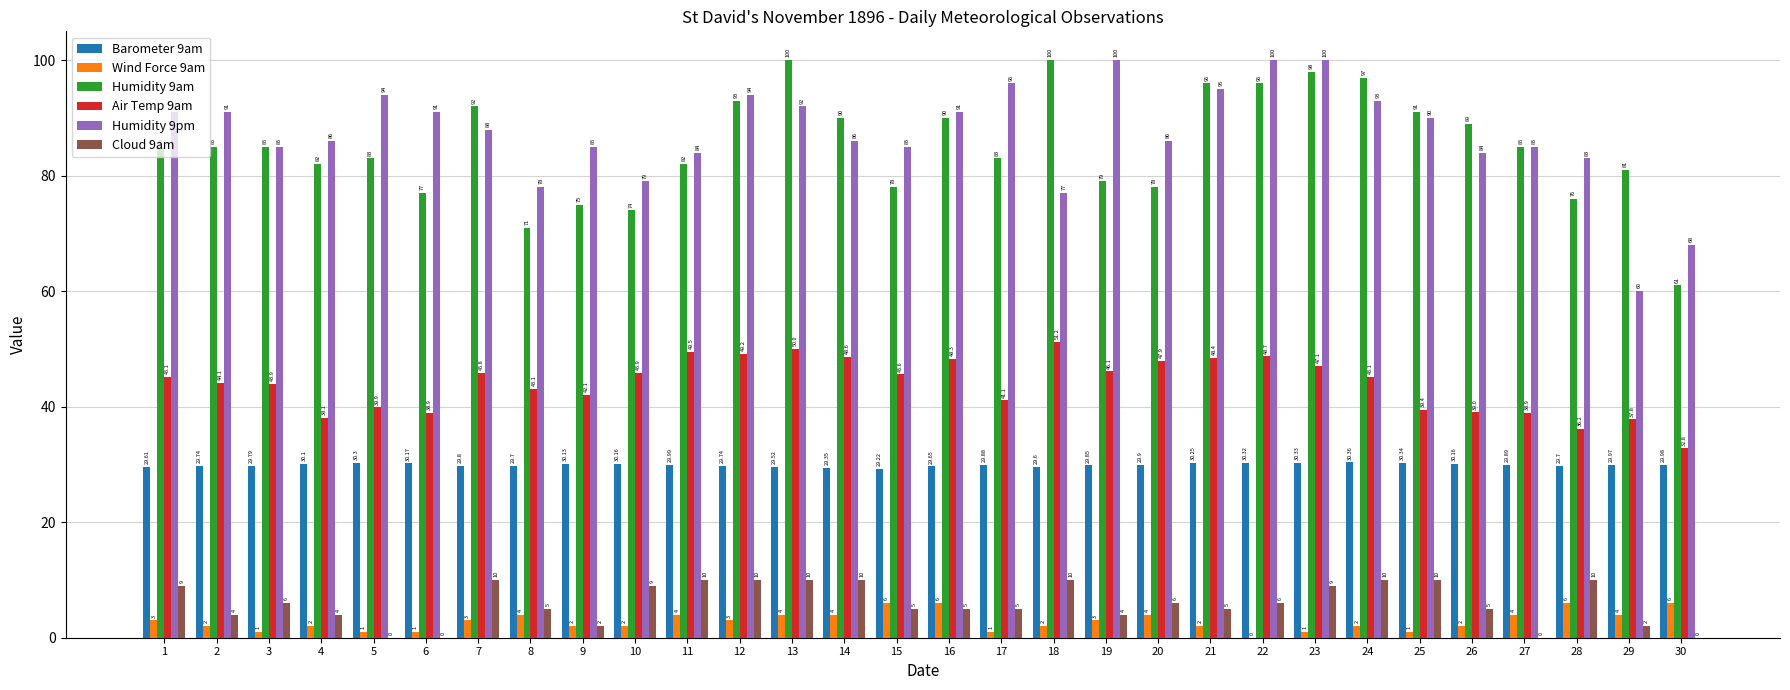

The Humidity 9pm series shows 85.0 at 15. True or false?

True